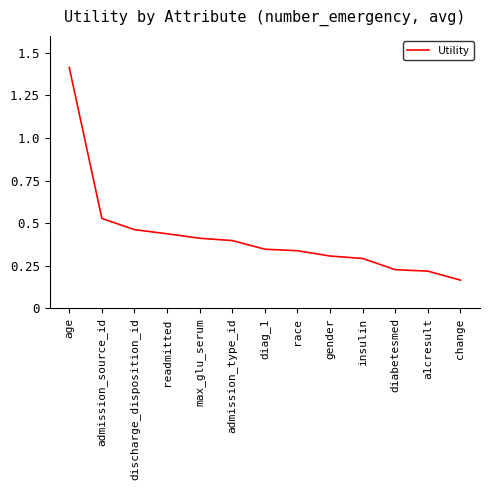

Between age and discharge_disposition_id, which is larger?

age